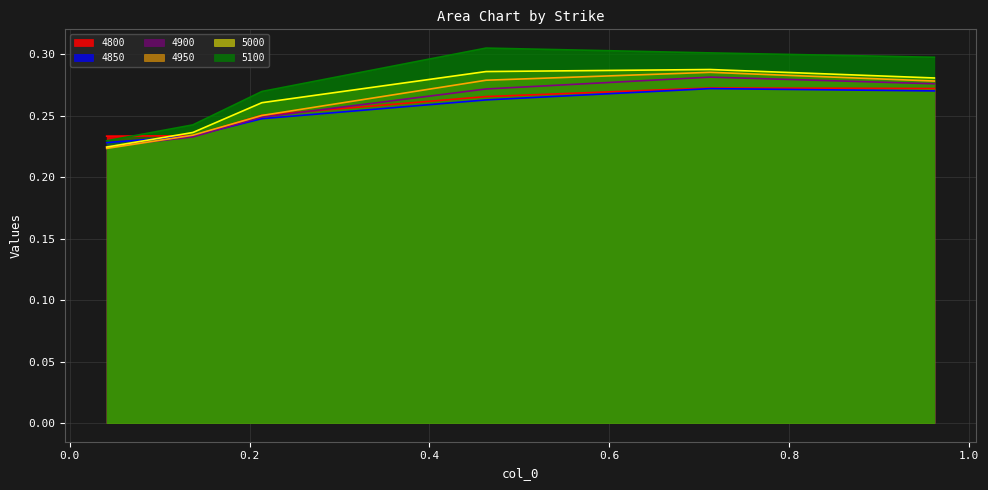

What is the label of the 5th point from the left?

0.7123287671232876